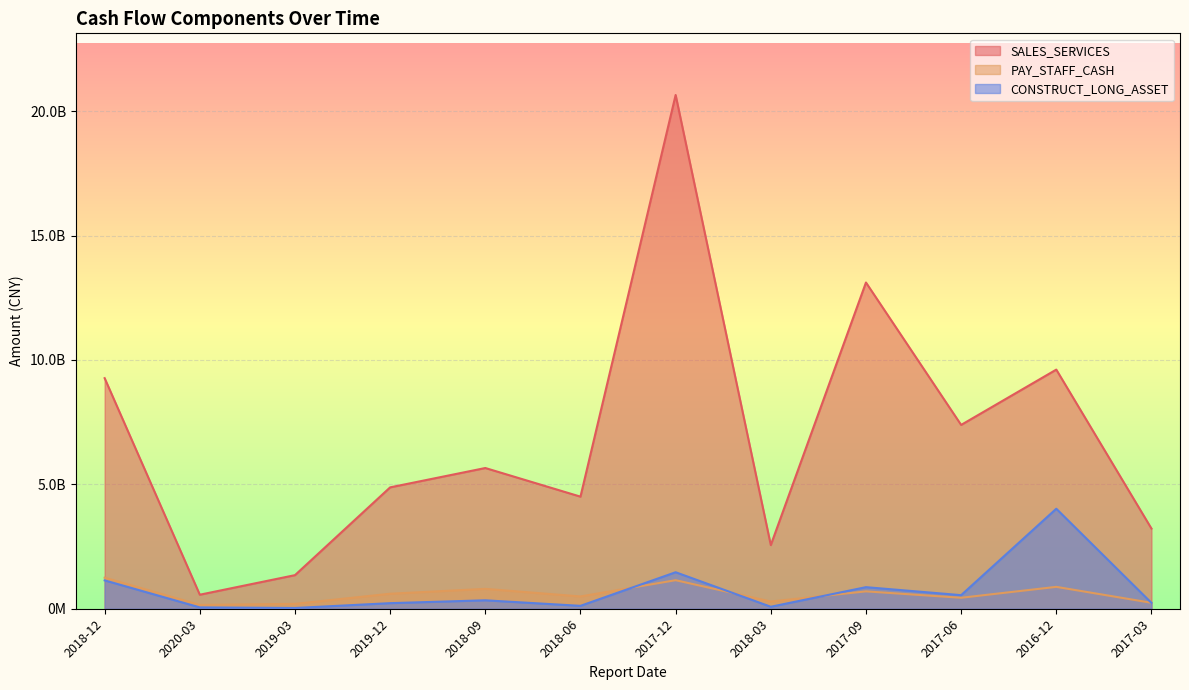

What is the value of the PAY_STAFF_CASH point at the 9th from the left?

69839688.0